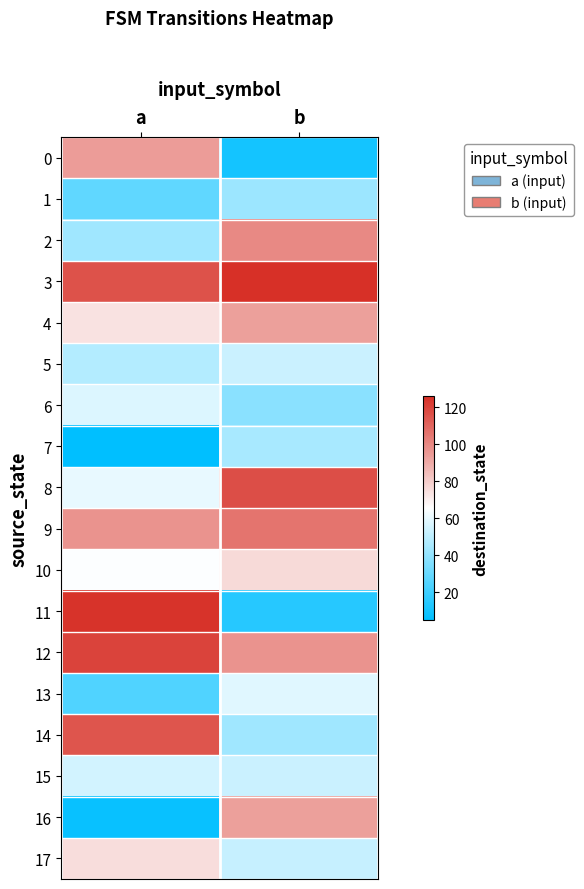

How many categories are shown in the chart?

2